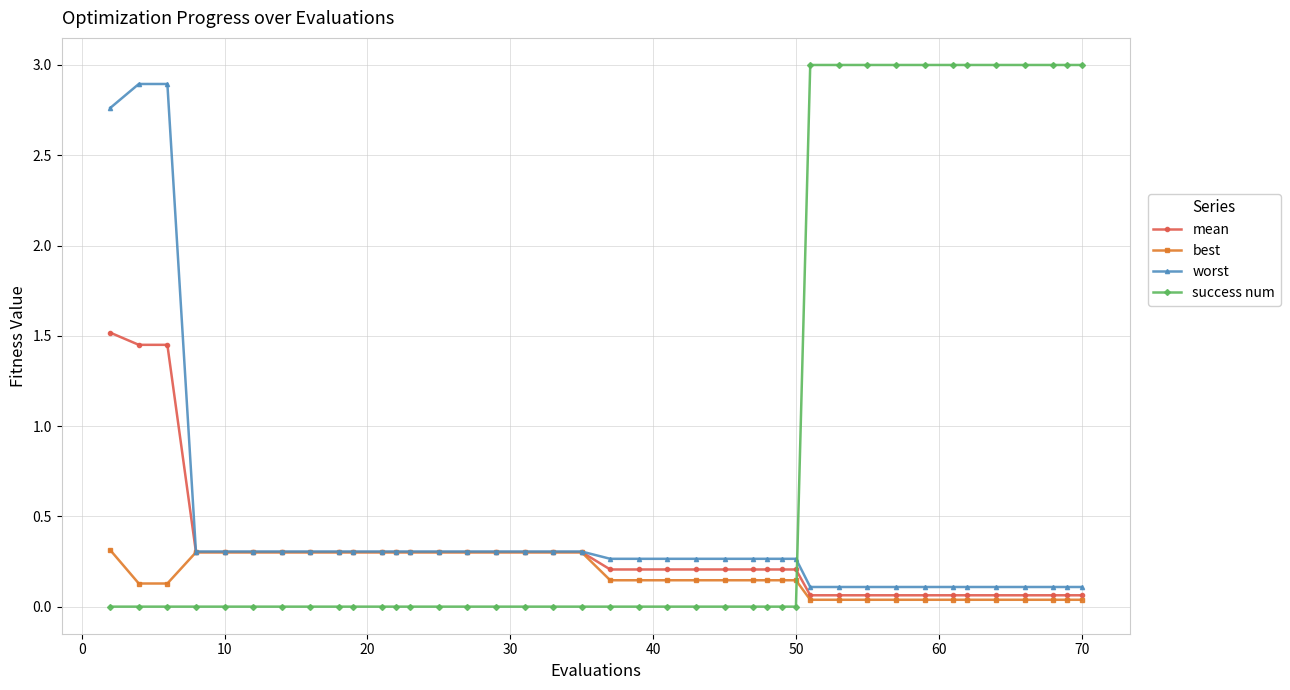

What is the maximum value for success num?

3.0